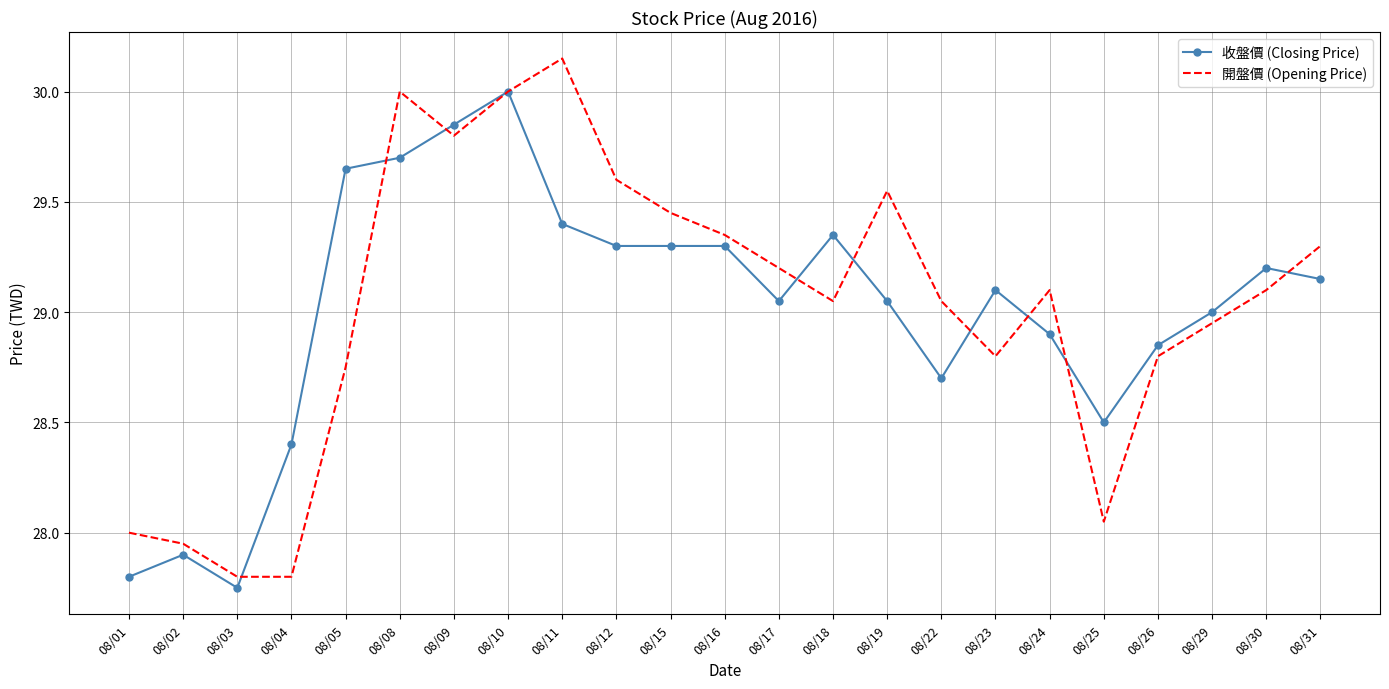

Rank the series at 08/19 from lowest to highest value.

收盤價 (Closing Price), 開盤價 (Opening Price)